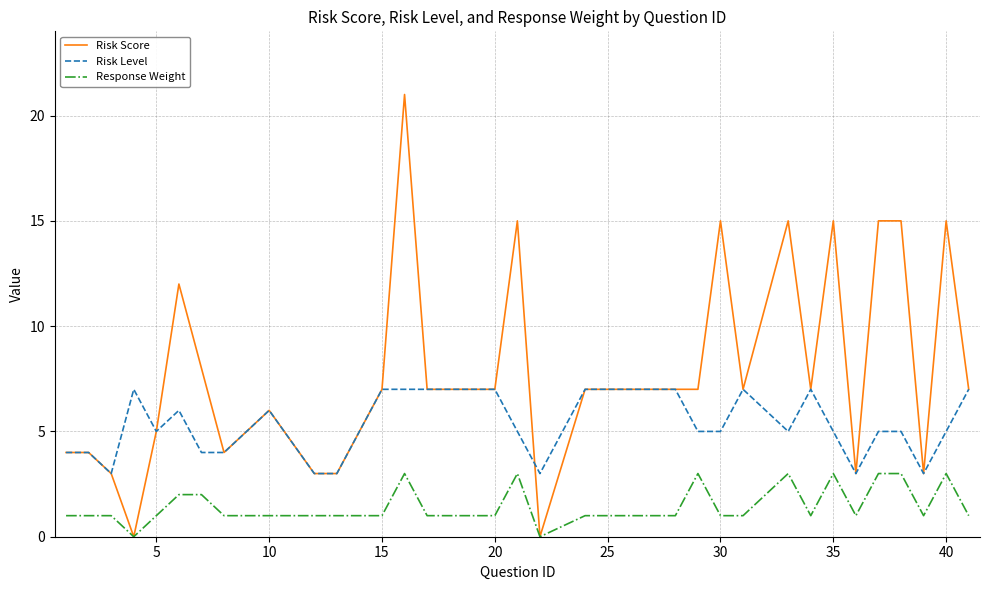

Which series has the largest total across all categories?

Risk Score